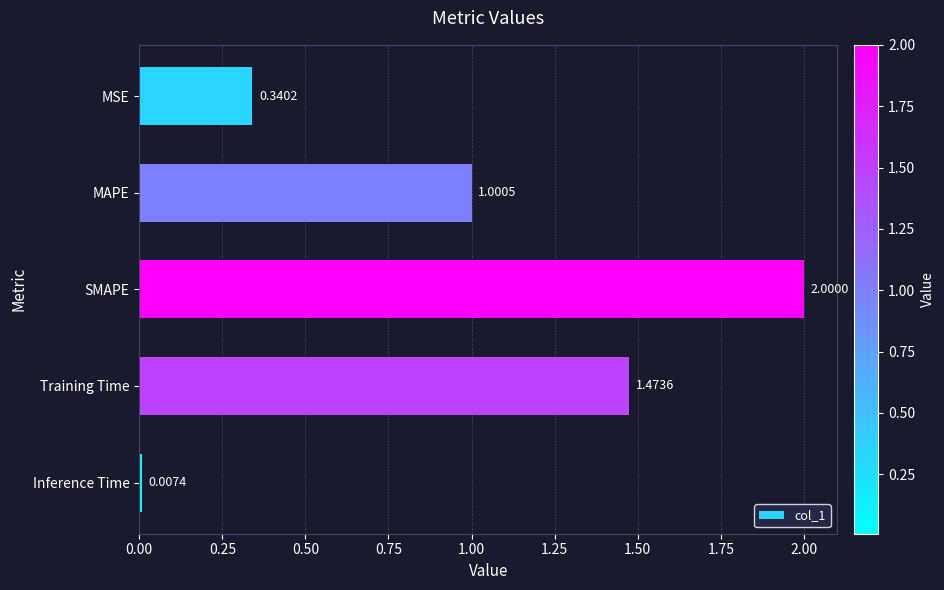

How many data points does each series have?

5